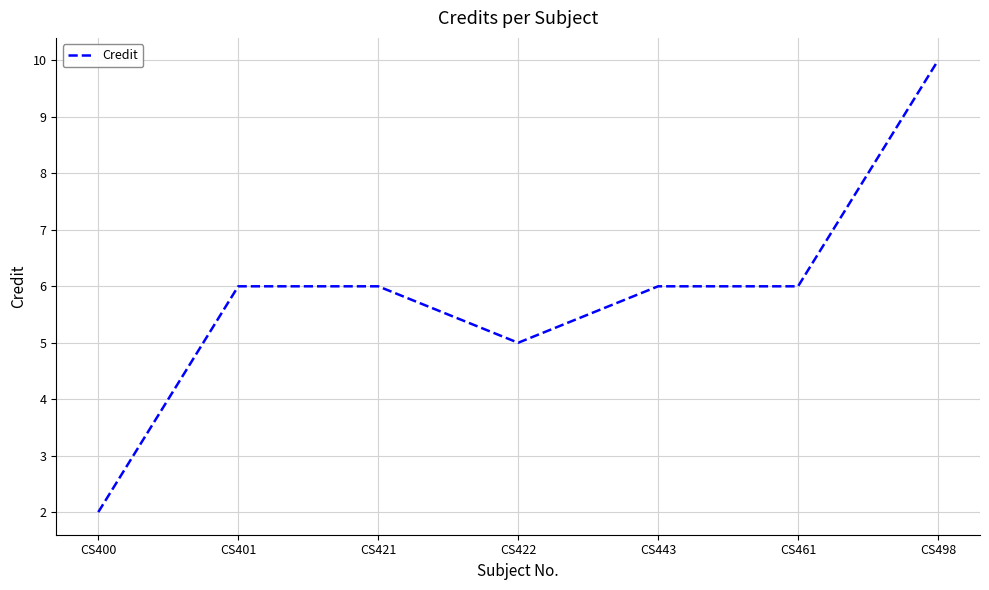

Count the values in the range 5 to 6.

5